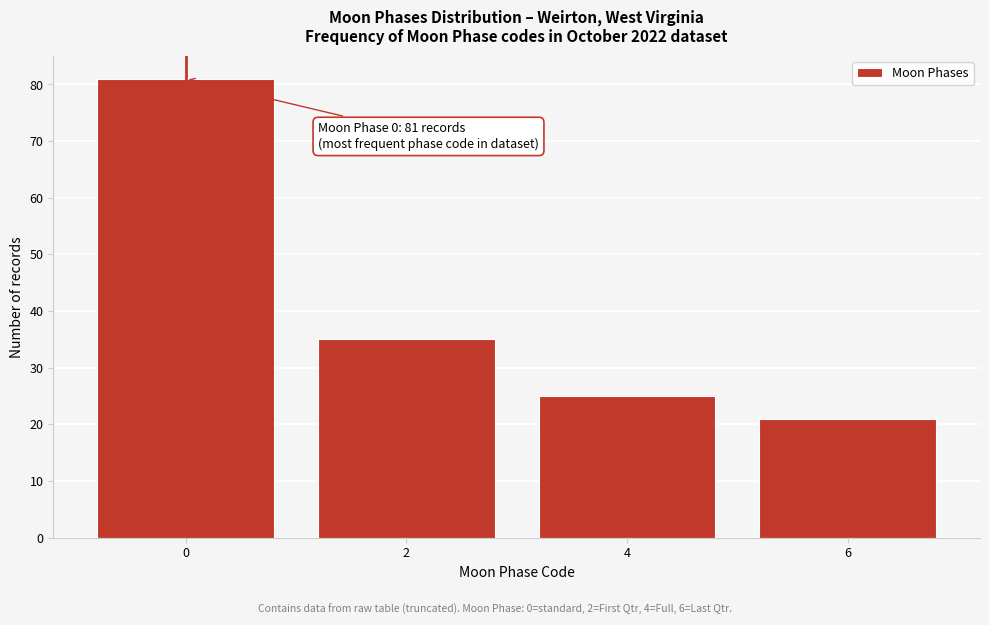

Reading left to right, transcribe all the data shown in this chart.

0=81	2=35	4=25	6=21